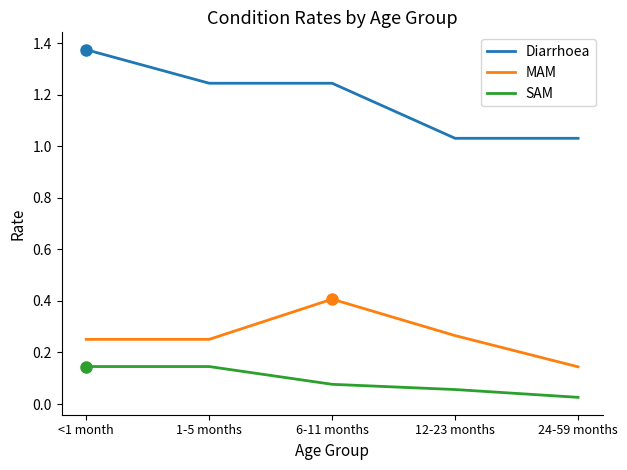

True or false: SAM has a value of 0.0 at 6-11 months.

False